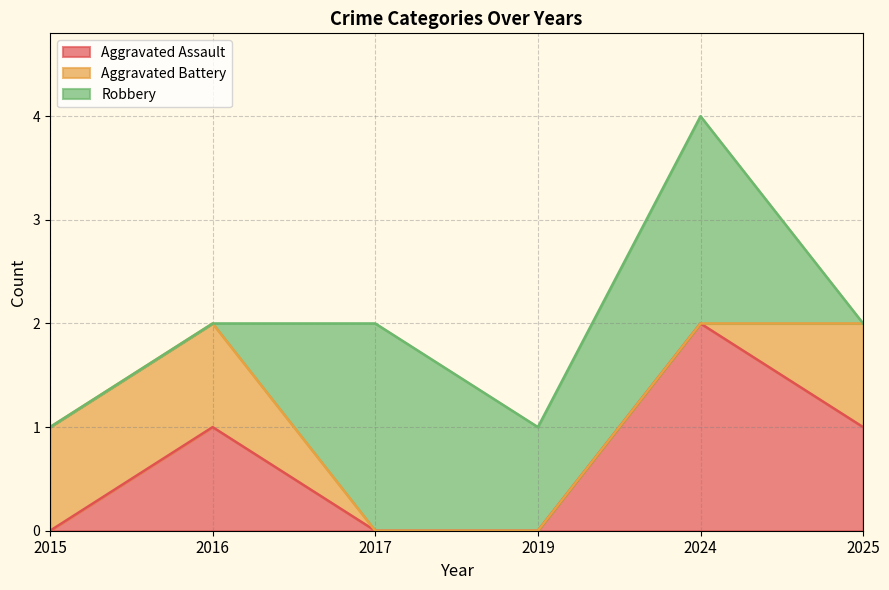

What is the sum of all Aggravated Battery values?

3